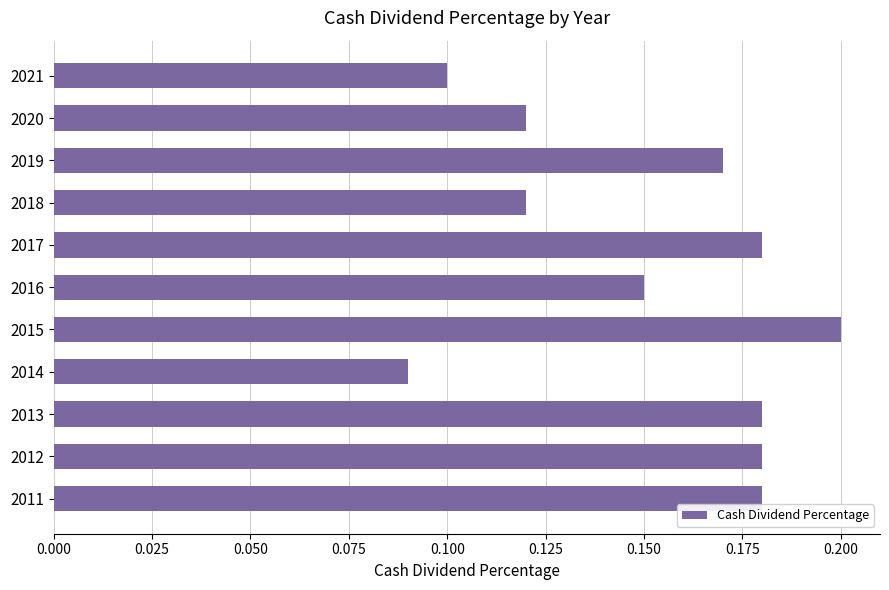

Count the values in the range 0 to 1.

11